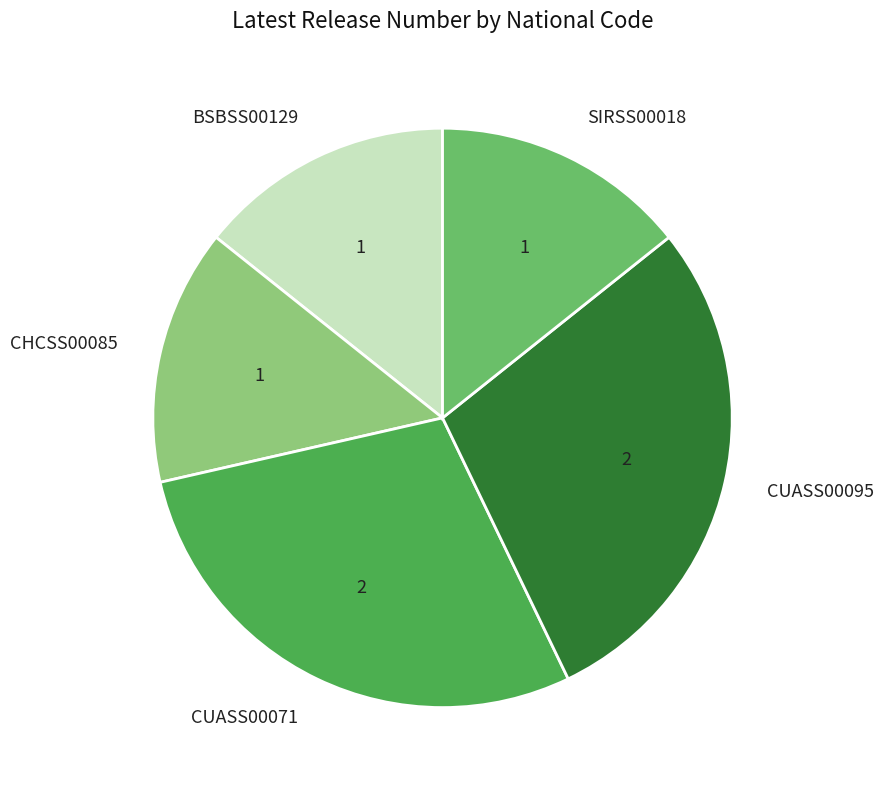

How many slices are in this pie chart?

5